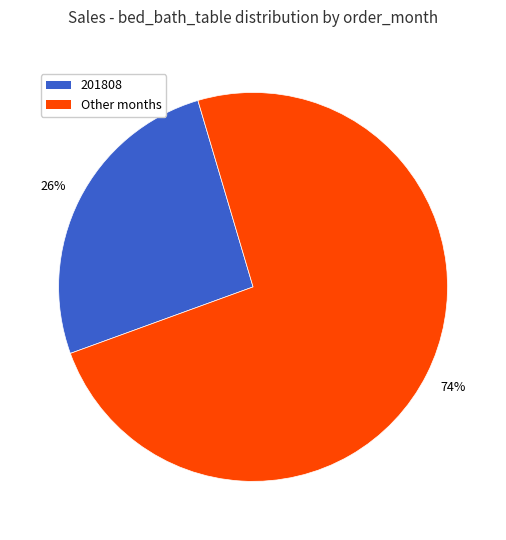

Does any single category account for the majority?

Yes